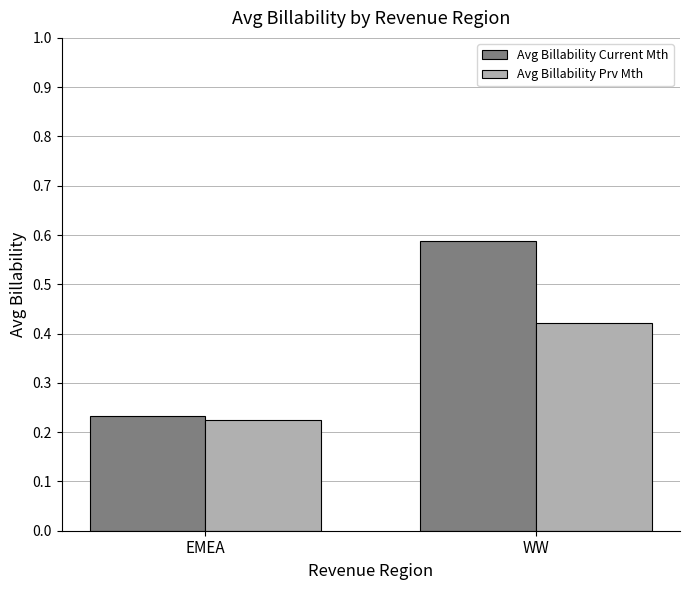

What position from the left is WW?

2